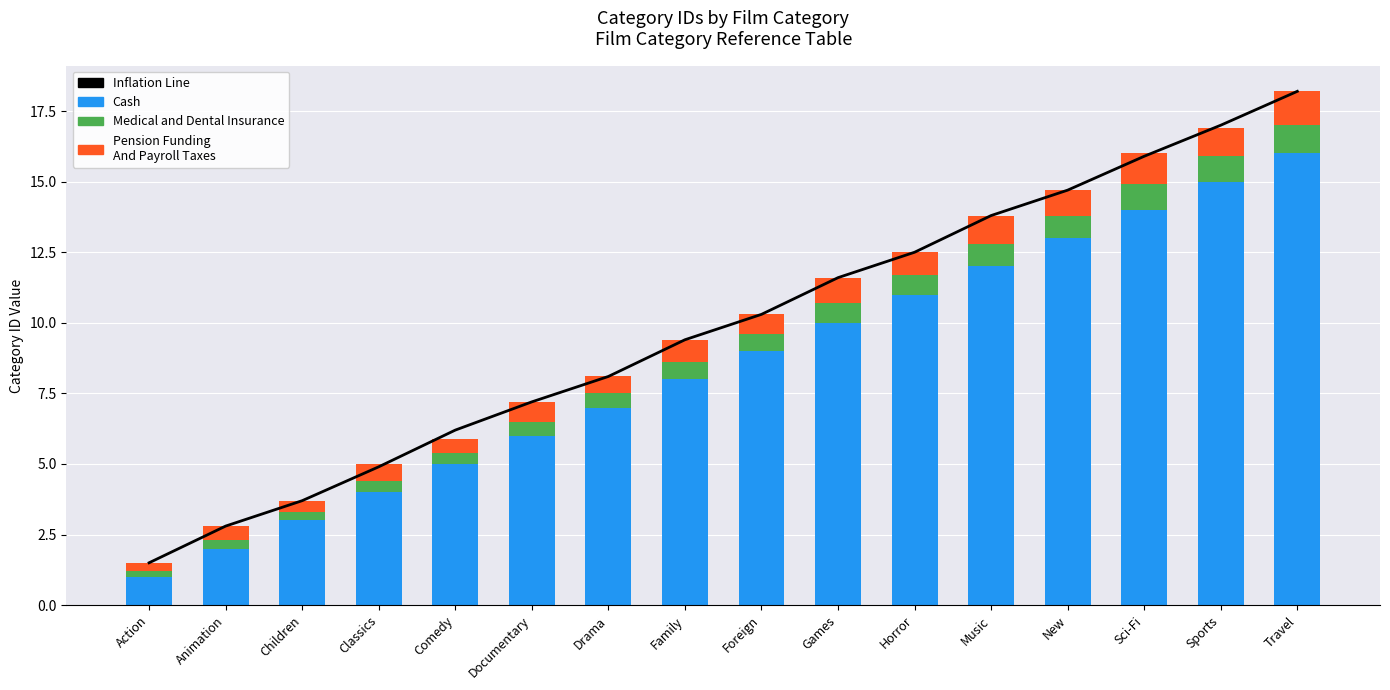

What is the difference between the maximum and minimum values in the Cash series?

15.0